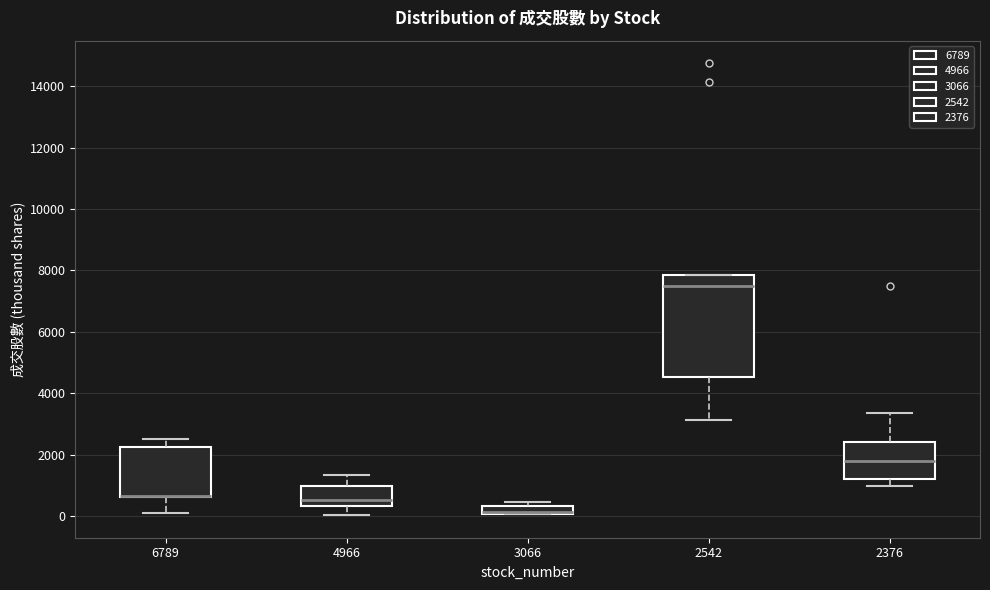

Where does the median line of the box at x = 4966 sit on the y-axis? The values are not printed on the chart, so give them approximately, as read against the axis.

600